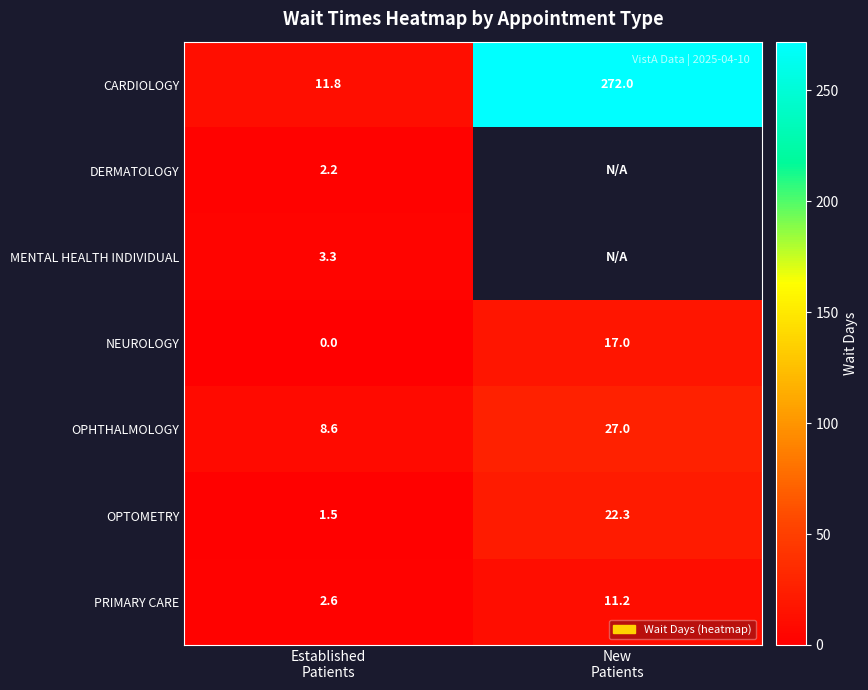

At how many categories does at least one series exceed 248?

1